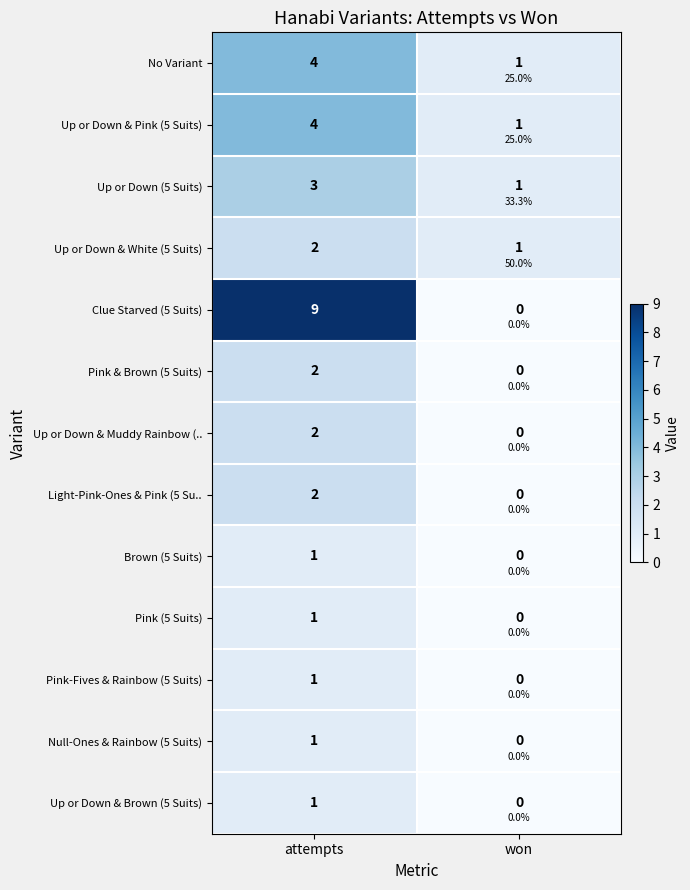

Rank the categories by Light-Pink-Ones & Pink (5 Su.. value from lowest to highest.

won, attempts